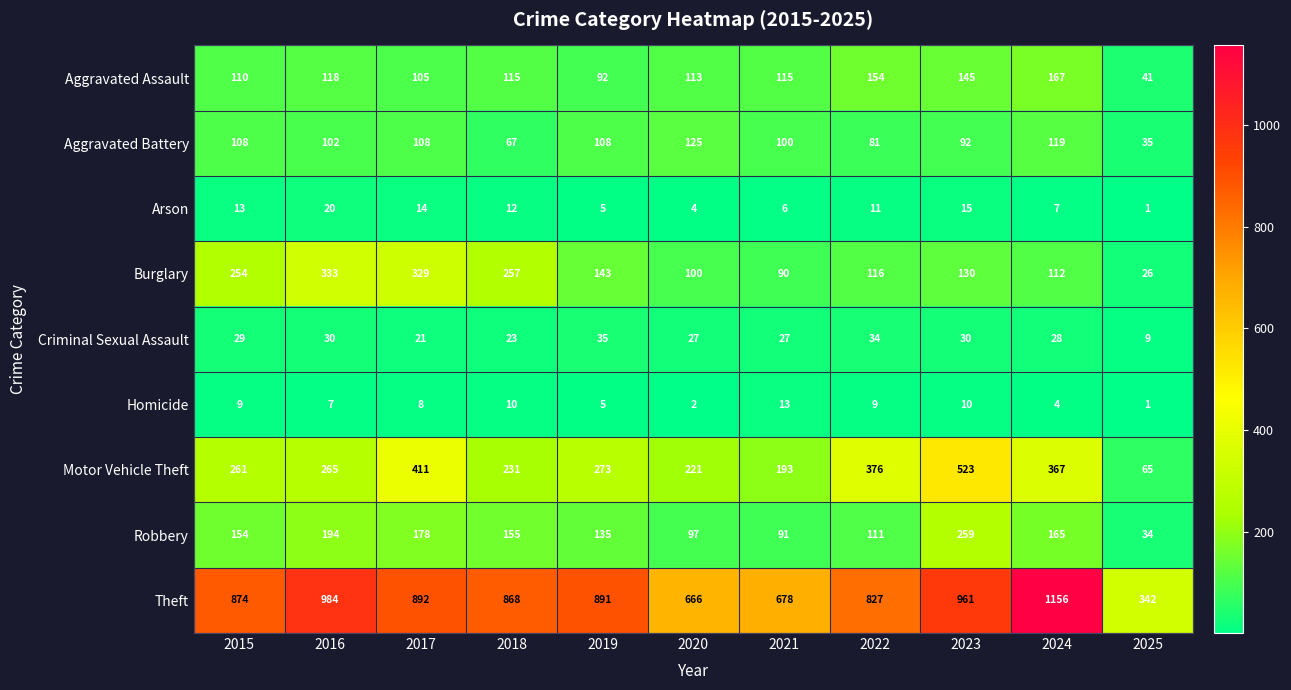

Which category has the lowest value in the Criminal Sexual Assault series?

2025